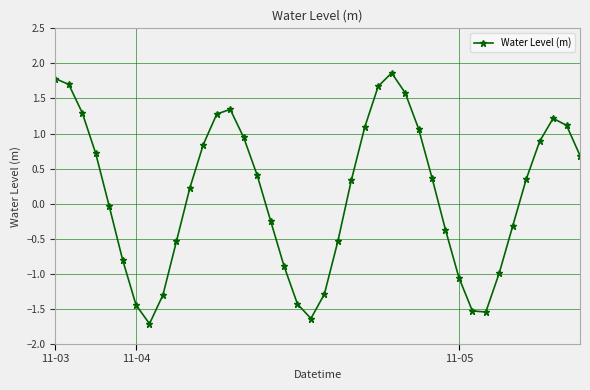

How many interior local valleys (lower than both neighbors) does the data have?

3